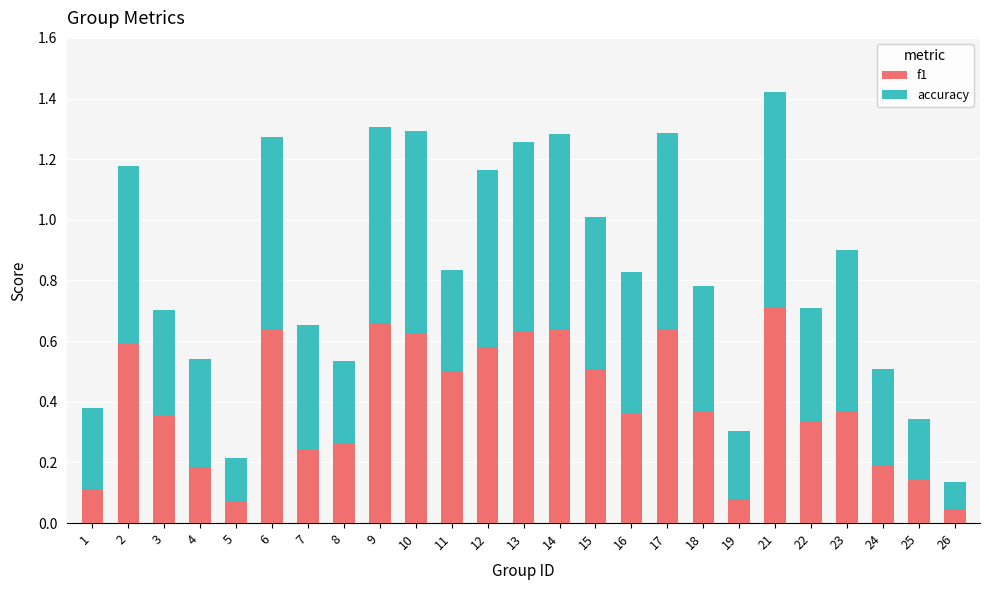

The value of f1 at 13 is 0.6. True or false?

True